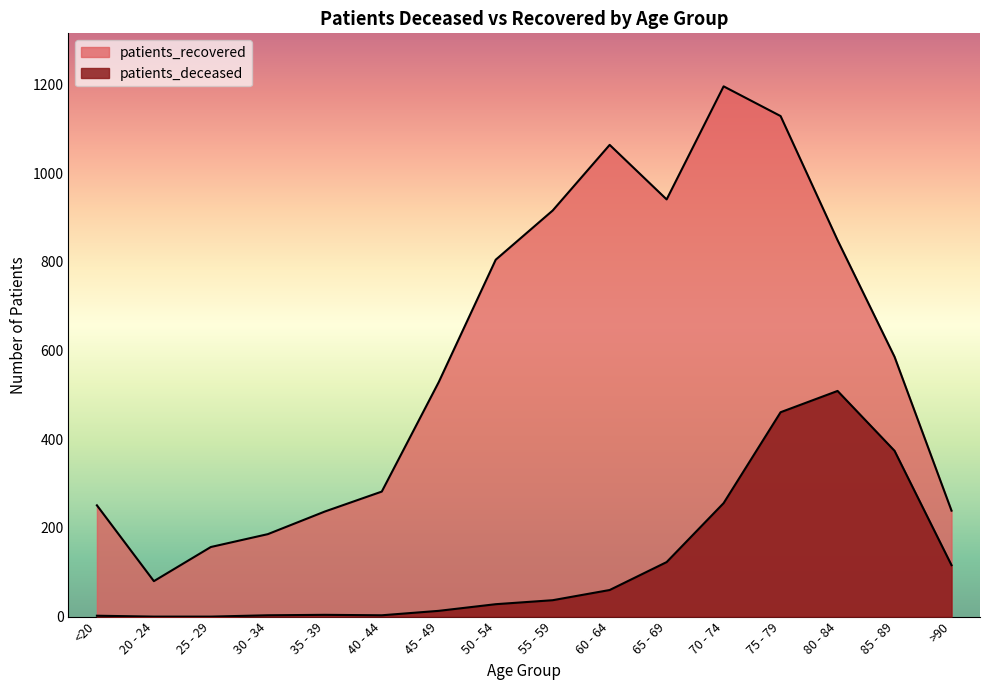

The patients_deceased series shows 1 at 35 - 39. True or false?

False